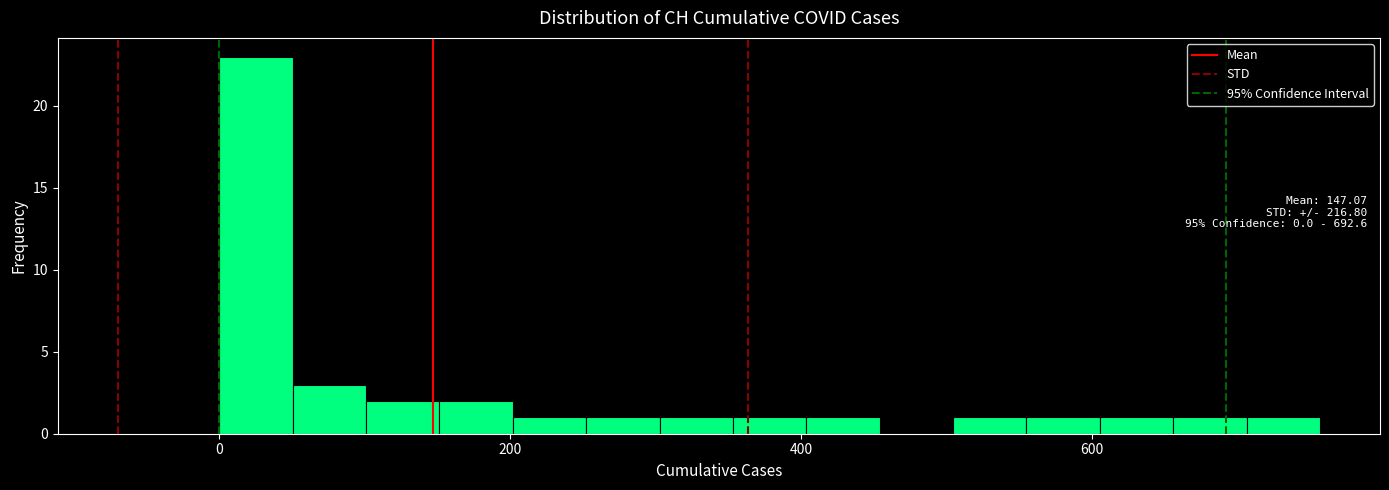

Around what value on the x-axis is the tallest bar? Give the approximate position of its centre, as read against the axis.

20